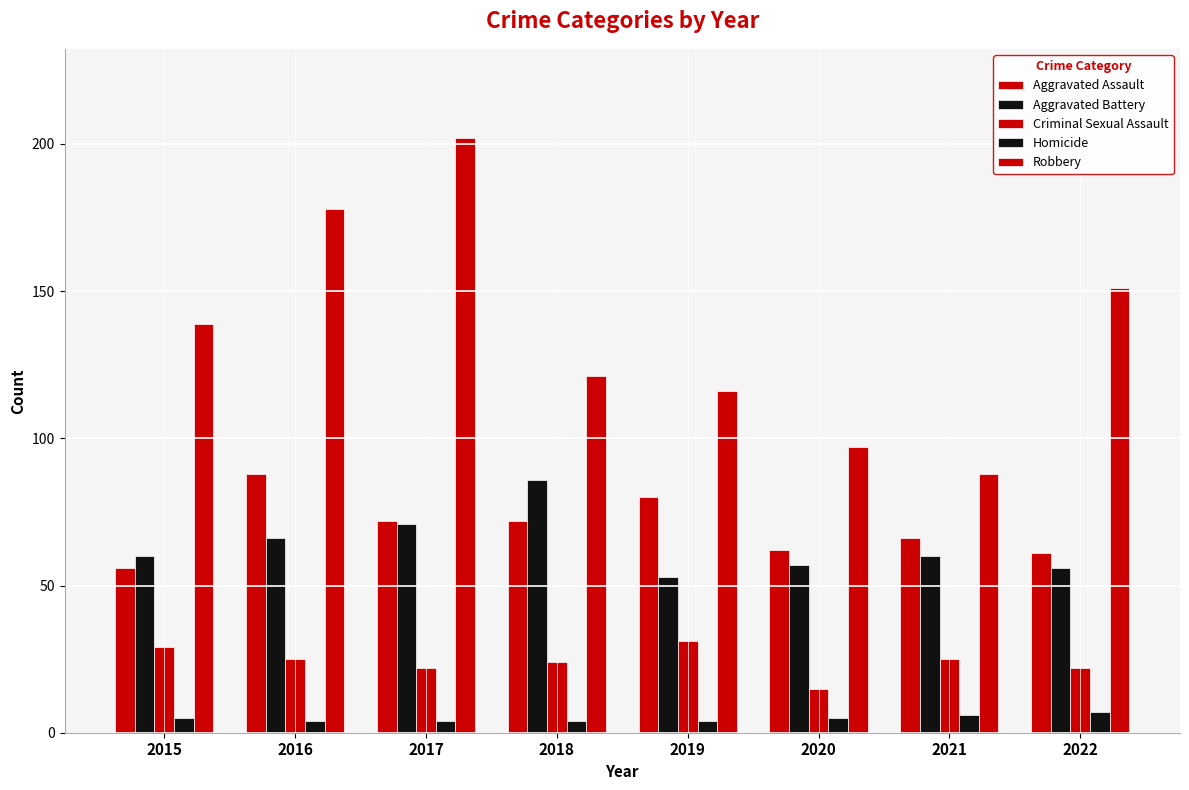

Count the number of categories in the chart.

8